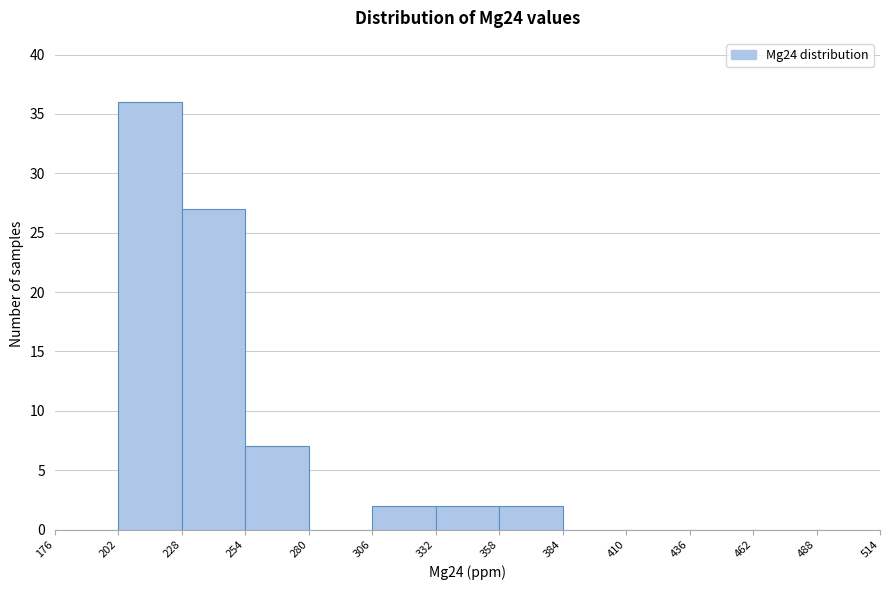

Which range on the x-axis has the tallest bar?

202 to 228